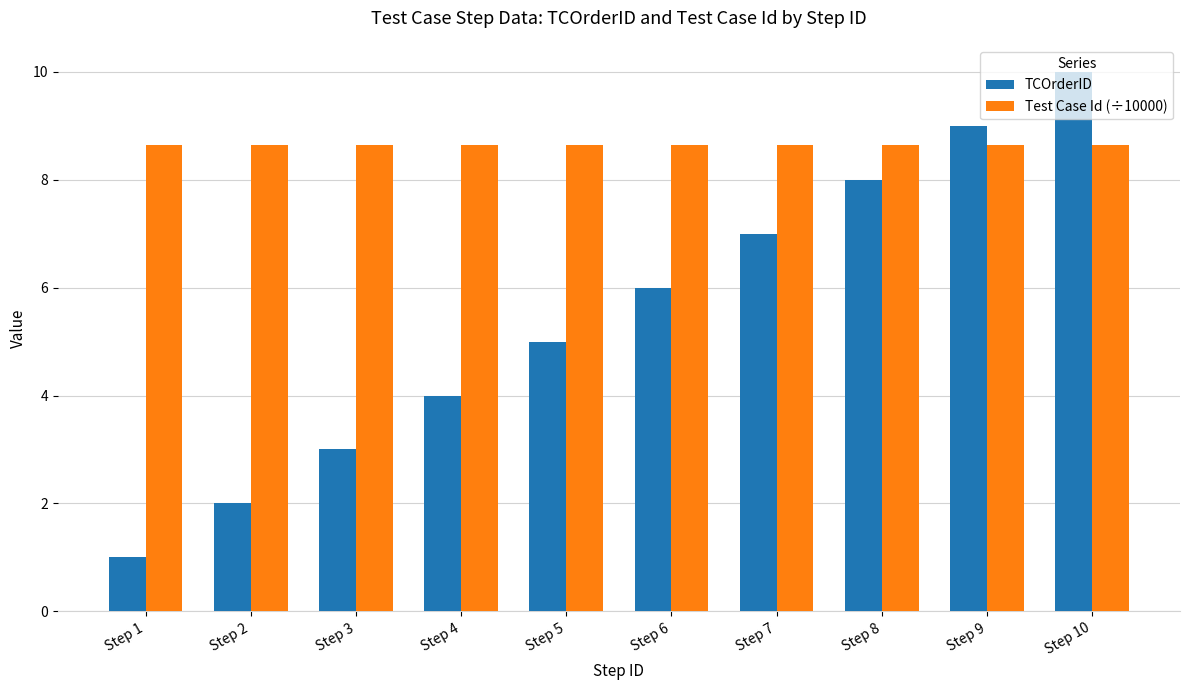

Which series has the largest range (max minus min)?

TCOrderID